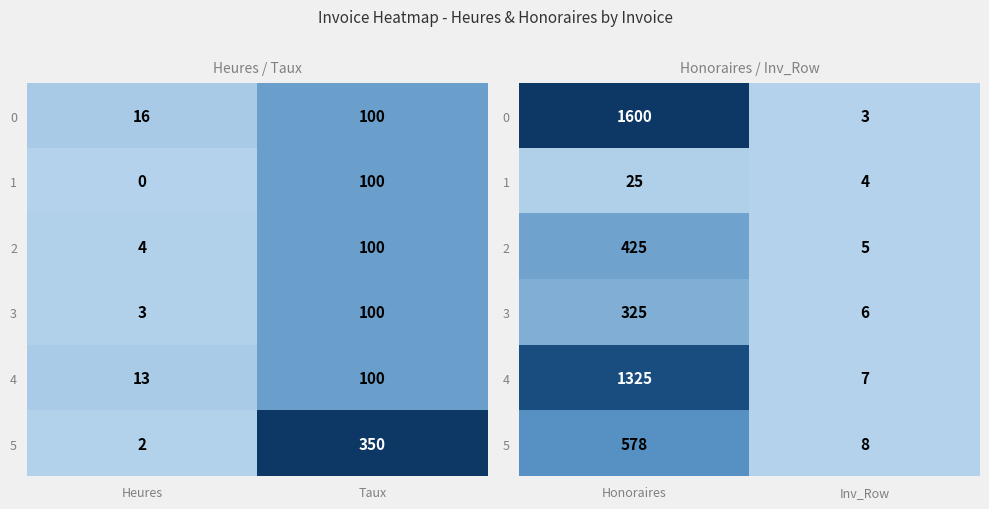

At how many categories does at least one series exceed 83?

1